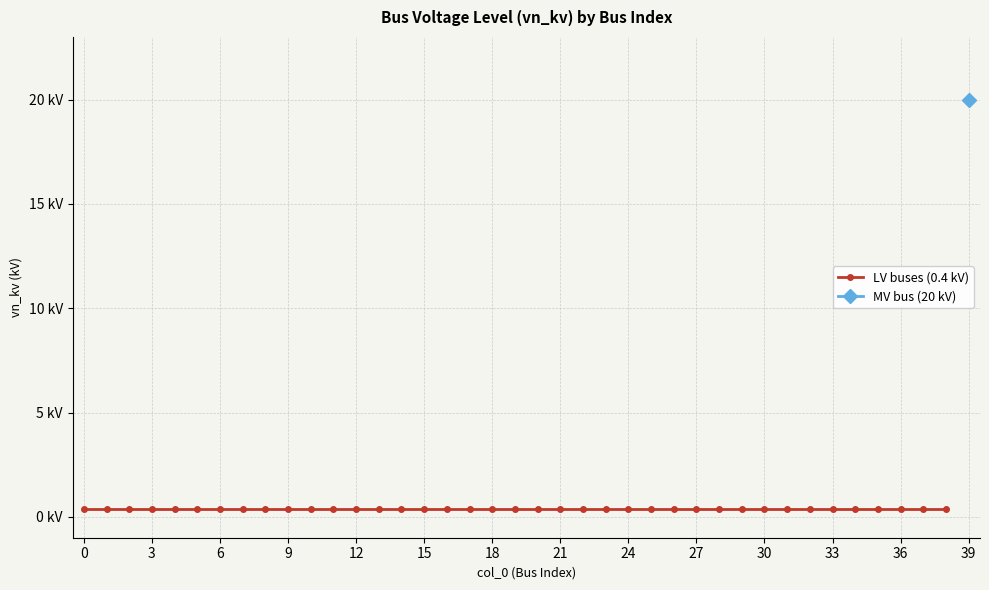

Reading left to right, list all the values displayed in this chart.

0.4	0.4	0.4	0.4	0.4	0.4	0.4	0.4	0.4	0.4	0.4	0.4	0.4	0.4	0.4	0.4	0.4	0.4	0.4	0.4	0.4	0.4	0.4	0.4	0.4	0.4	0.4	0.4	0.4	0.4	0.4	0.4	0.4	0.4	0.4	0.4	0.4	0.4	0.4	20.0